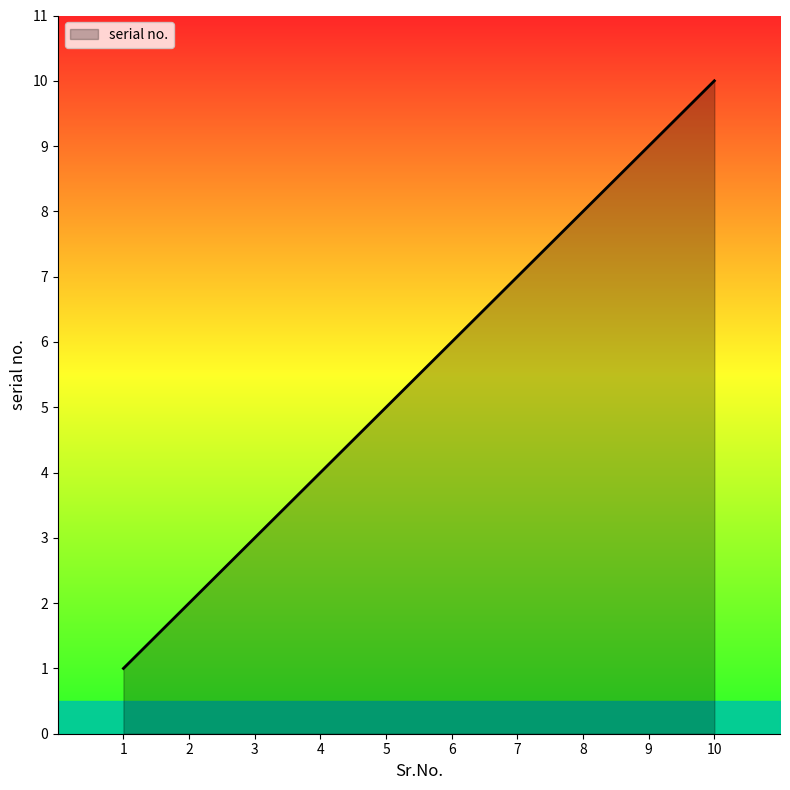

Rank the categories by value from lowest to highest.

1, 2, 3, 4, 5, 6, 7, 8, 9, 10